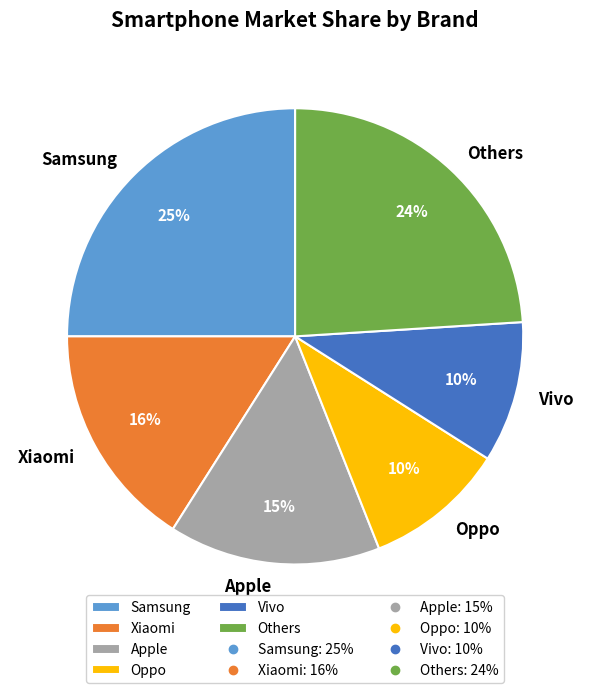

Does any single category account for the majority?

No